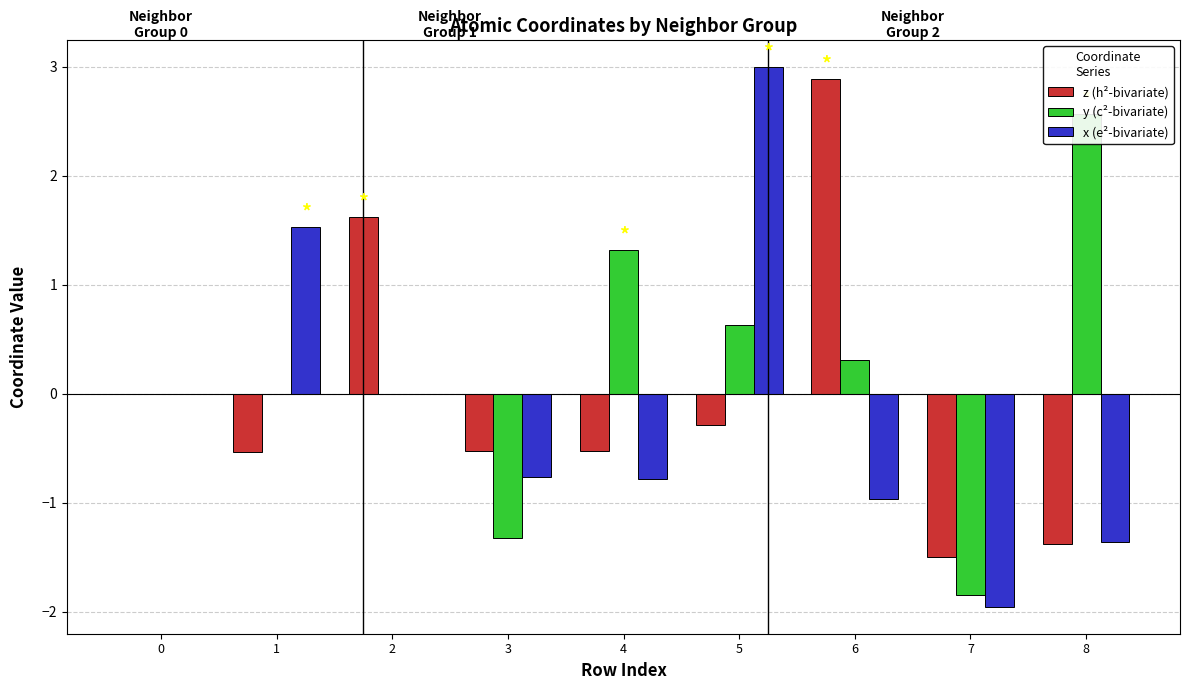

True or false: z (h²-bivariate) has a value of -0.5 at 4.

True